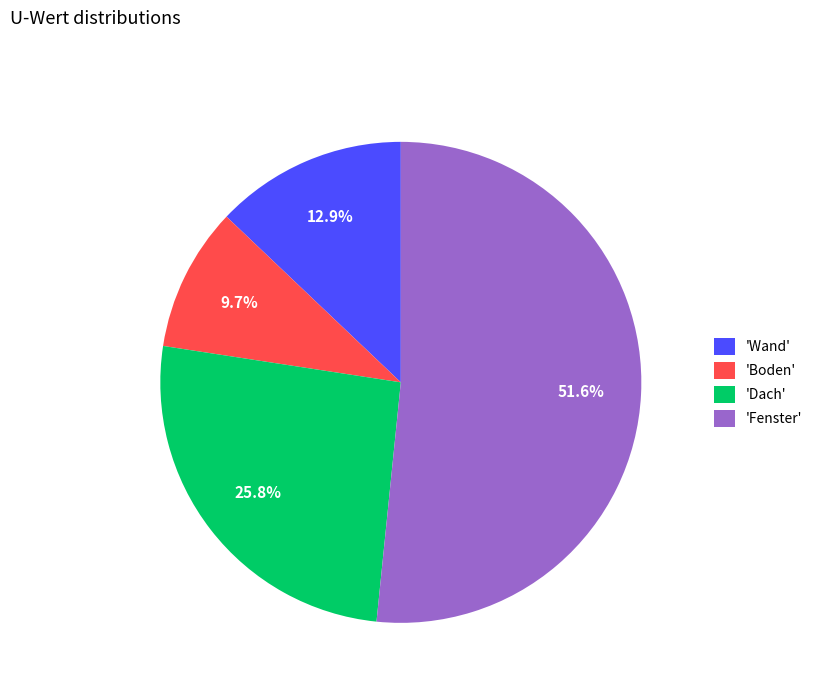

Between 'Fenster' and 'Wand', which is larger?

'Fenster'